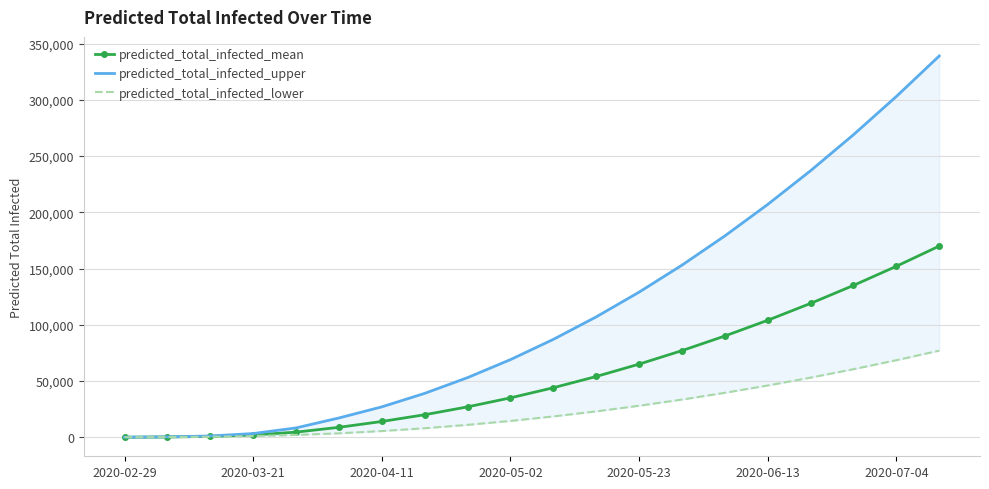

How many data points in predicted_total_infected_mean are above 44000?

9